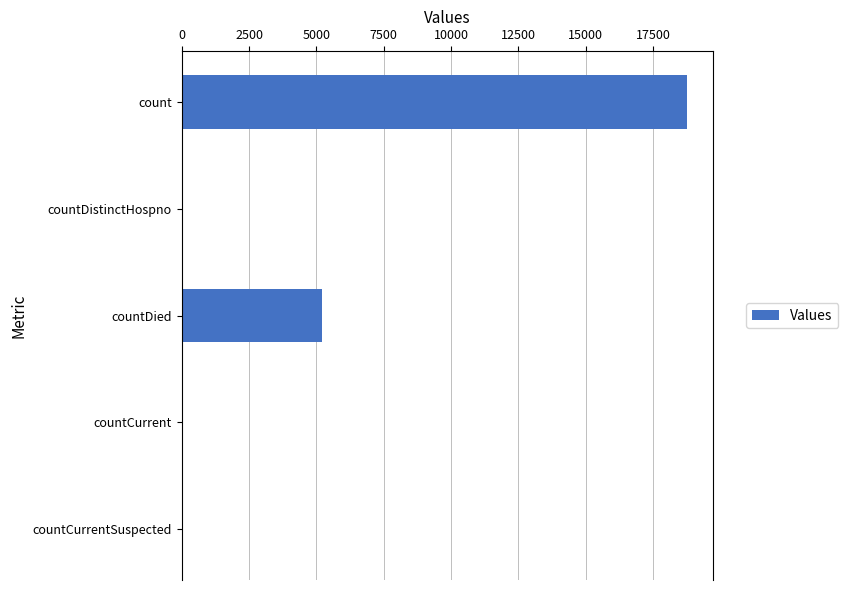

At which label is the value closest to 9386?

countDied